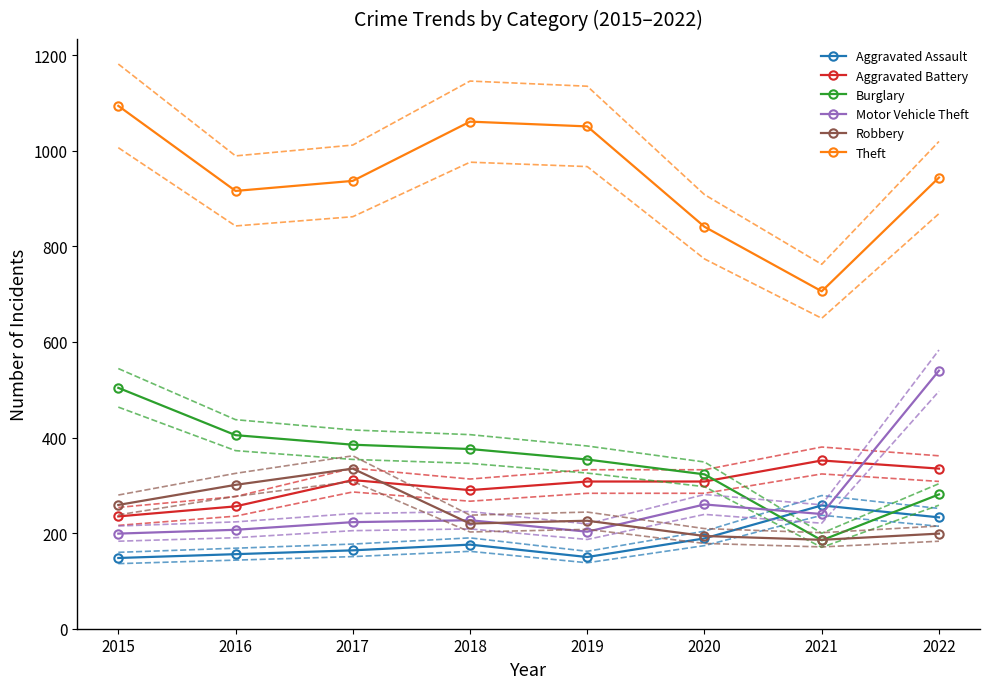

How many interior local valleys does the Robbery series have?

2